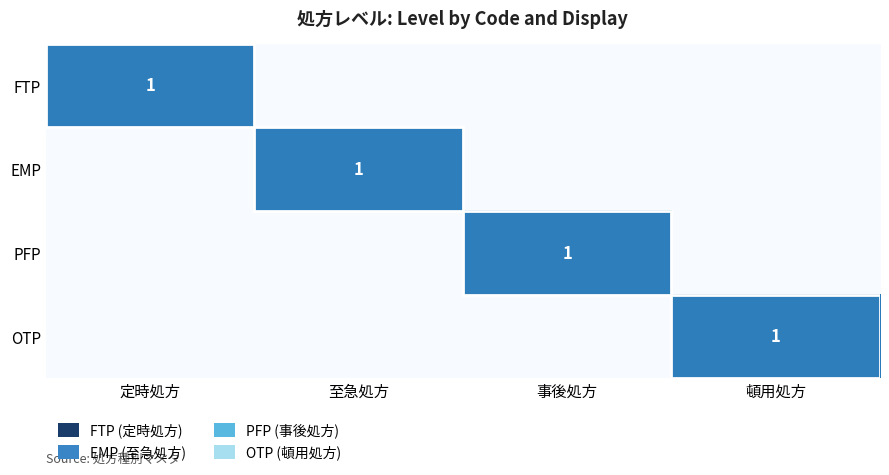

Is it true that OTP equals 1 at 頓用処方?

True